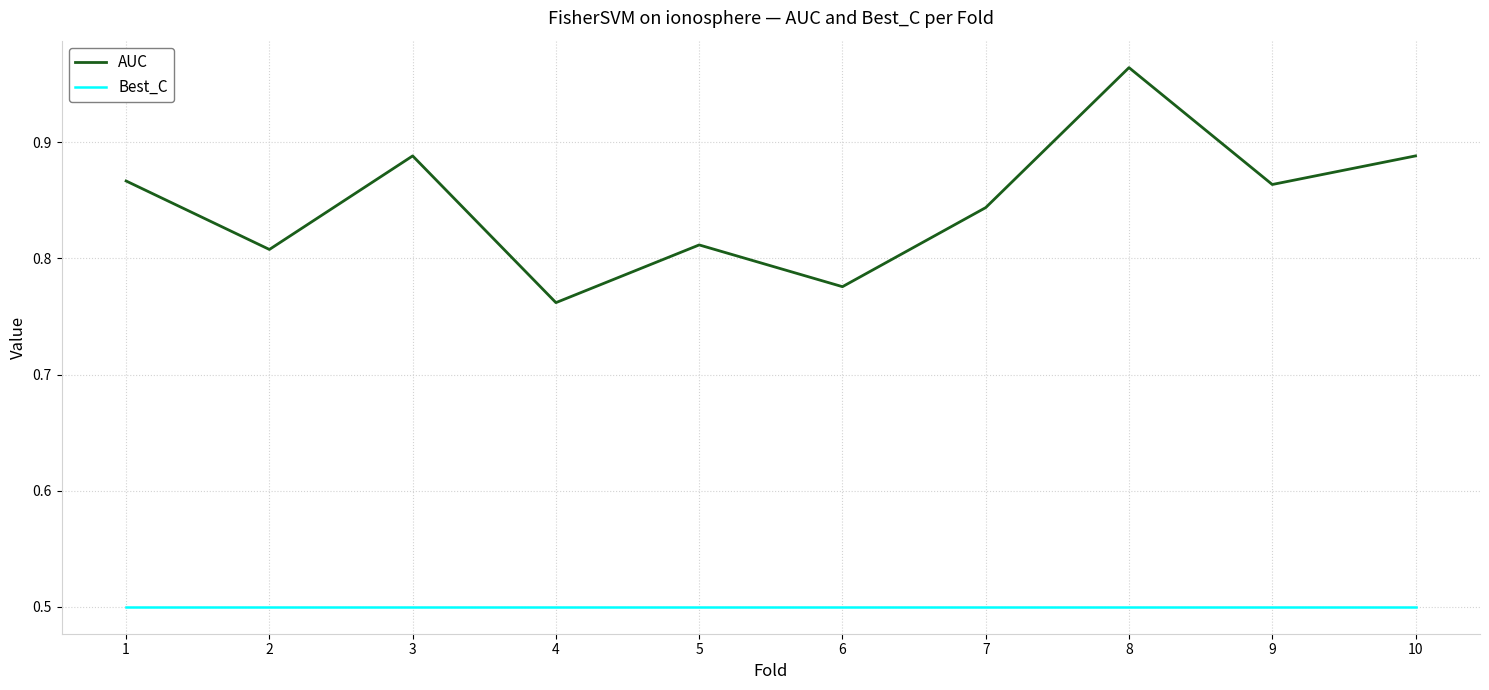

True or false: Best_C has a value of 0.5 at 3.

True